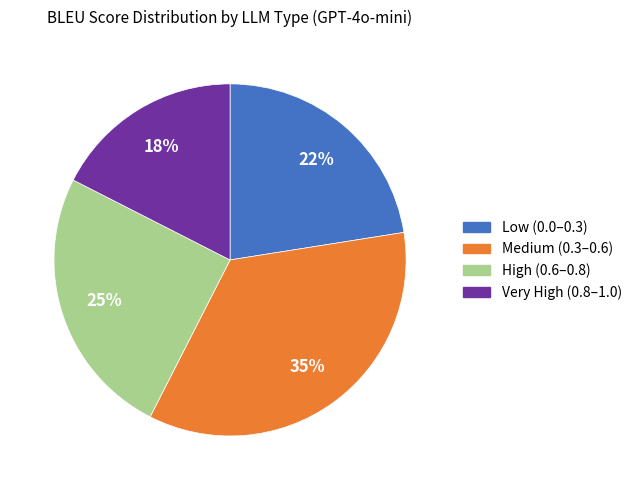

To the nearest percent, what is the difference between the largest and smallest slice percentages?

17%